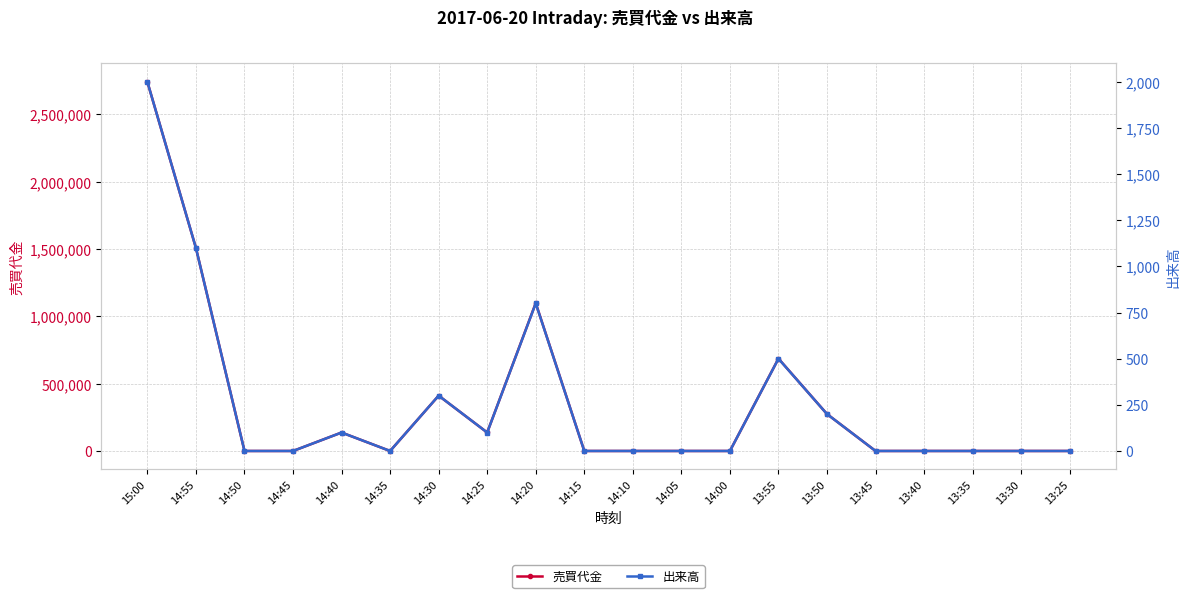

At which category does 売買代金 reach its first local peak?

14:40